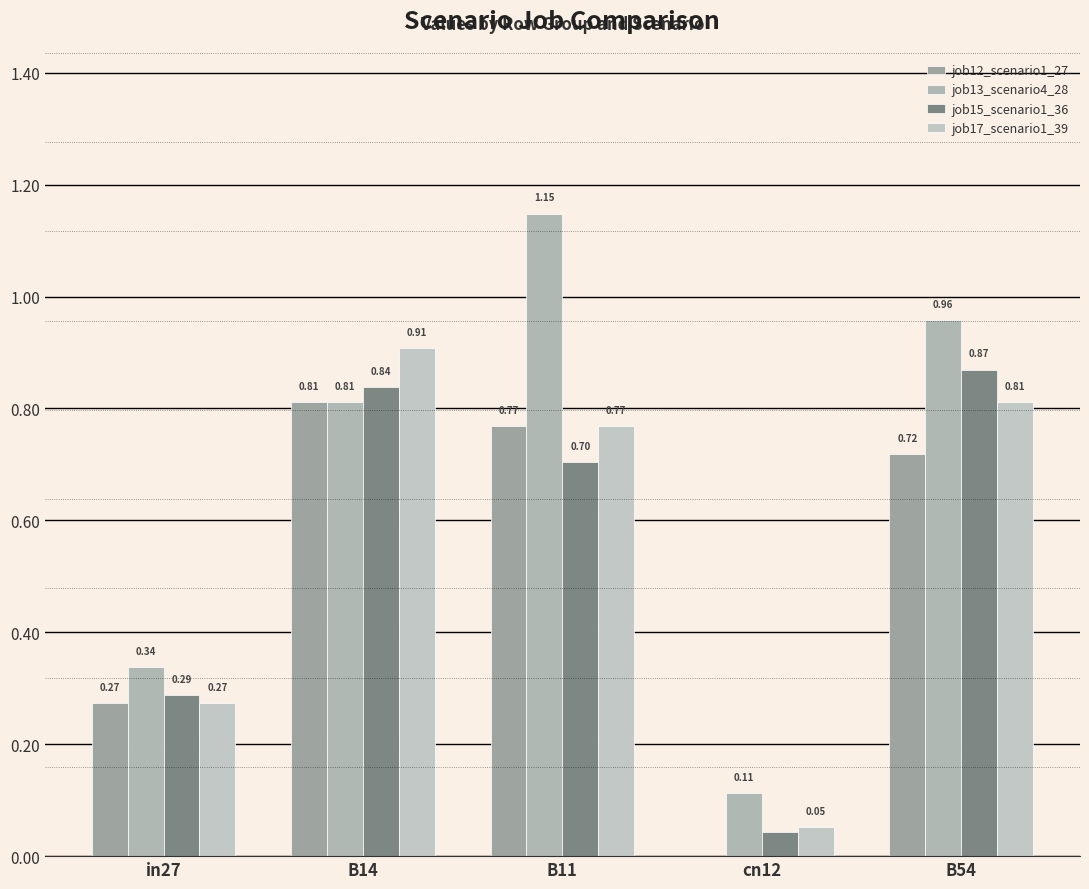

How many groups of bars are there?

5